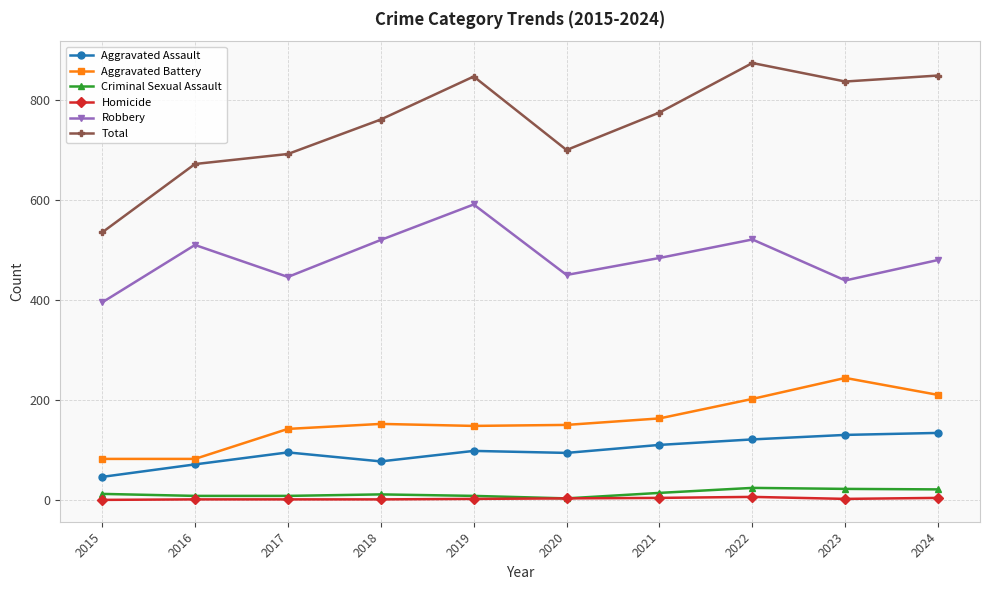

What is the difference between the maximum and minimum values in the Robbery series?

196